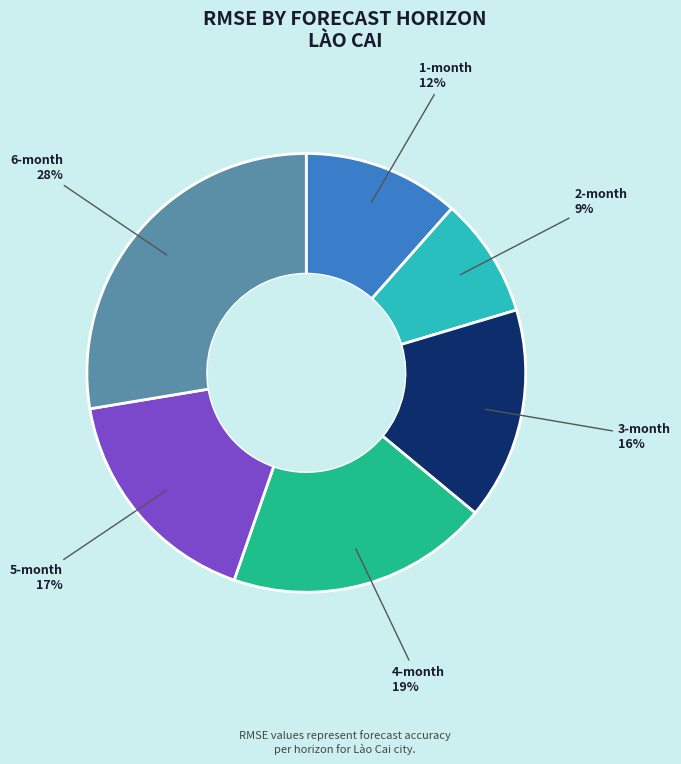

How many segments does this pie chart have?

6